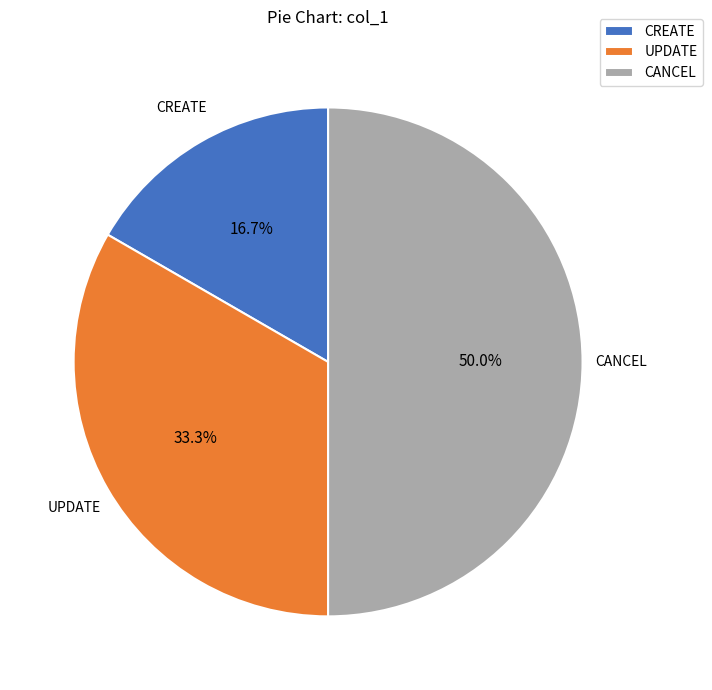

To the nearest percent, what percentage of the pie is UPDATE?

33%